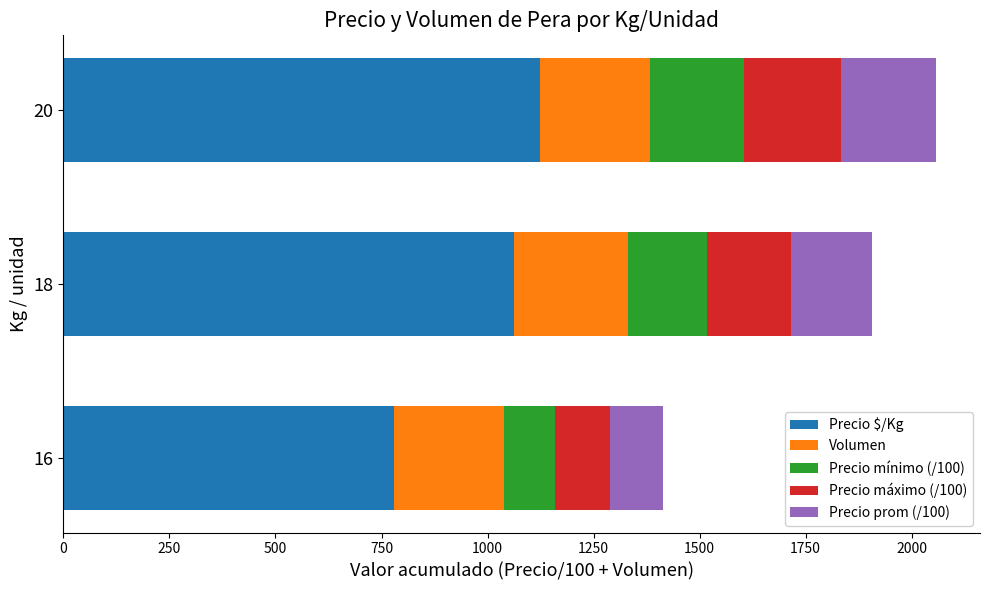

What is the difference between the Precio $/Kg values at 16 and 20?

343.9